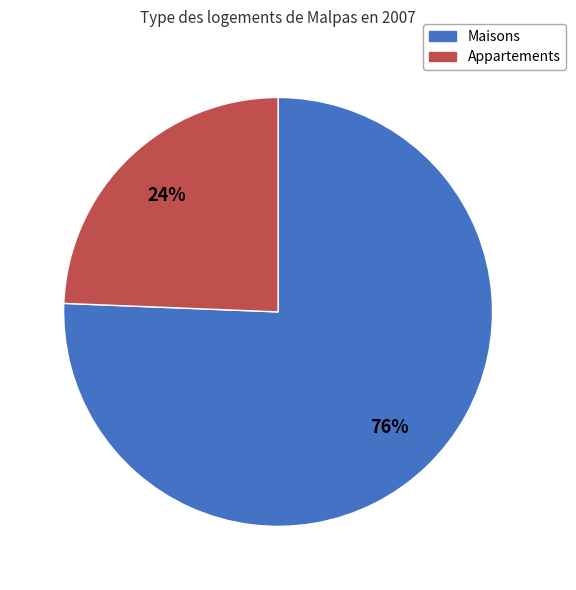

Is the sum of Maisons and Appartements greater than half?

Yes